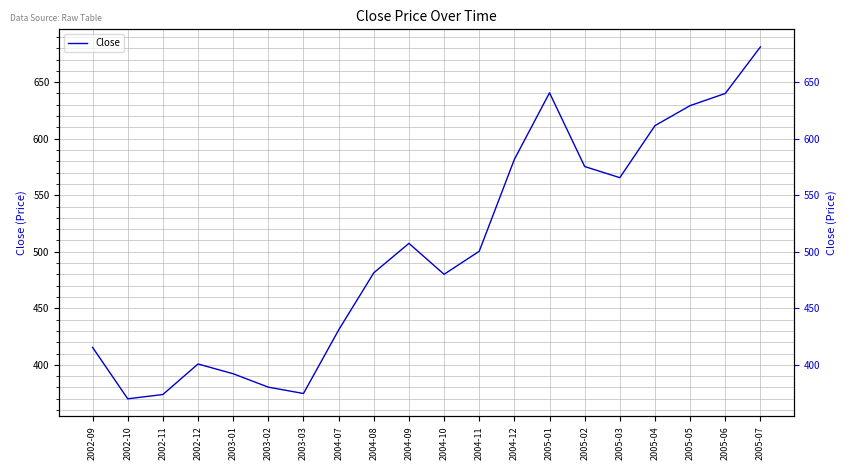

Which label corresponds to the largest value in the chart?

2005-07